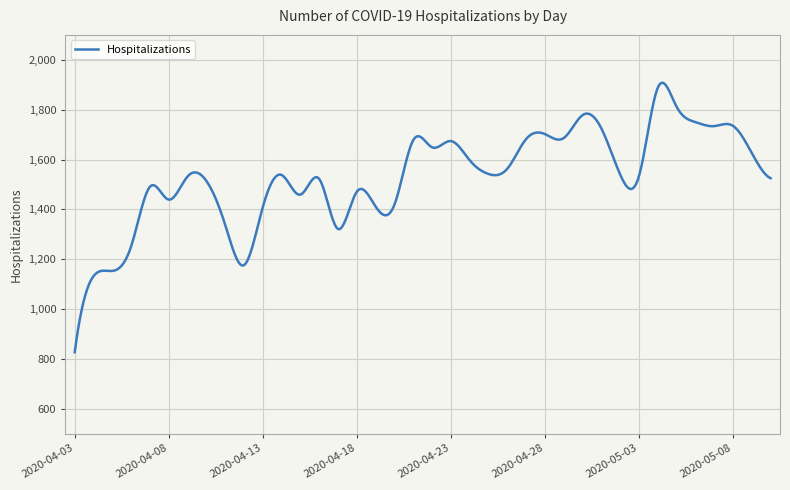

Count the number of categories in the chart.

400